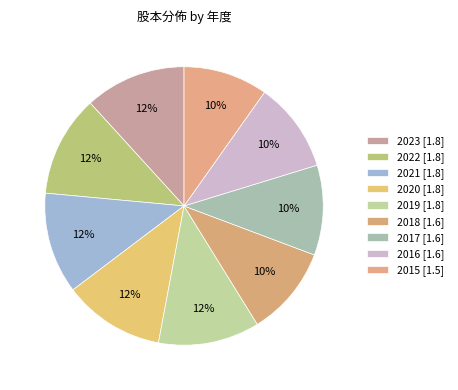

To the nearest percent, what portion does 2021 represent?

12%